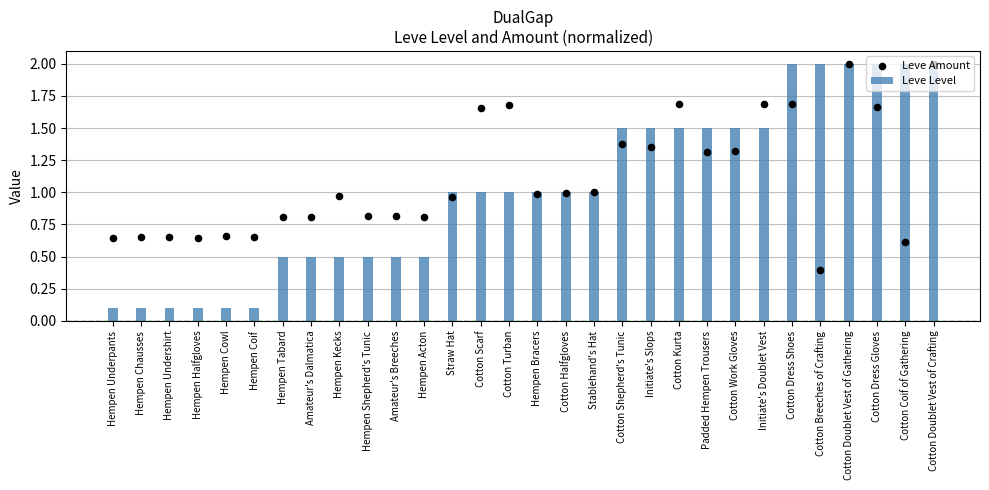

Which series reaches the minimum Y coordinate?

Leve Level